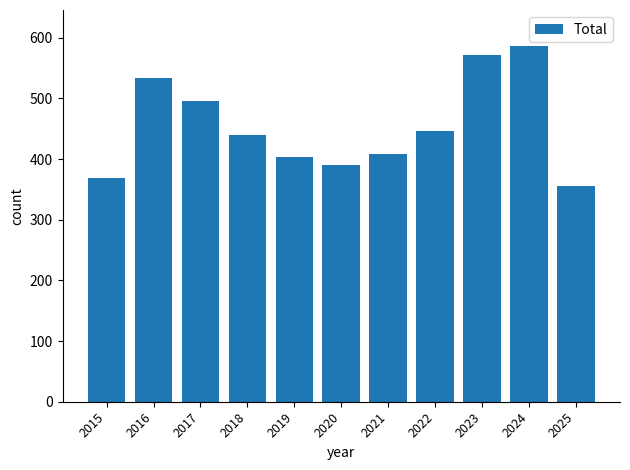

True or false: the data shows 704 at 2016.

False